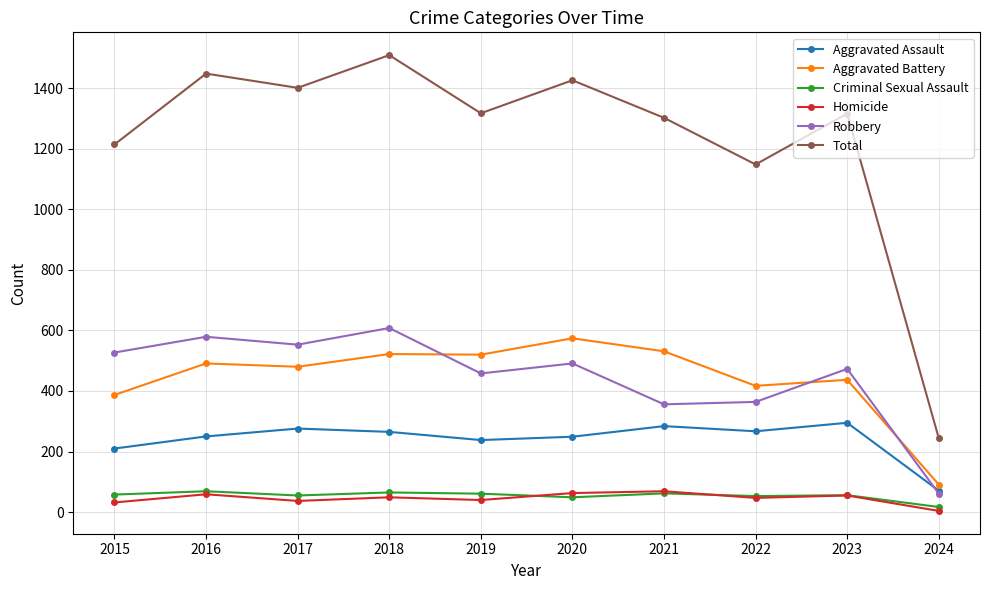

True or false: Homicide and Total intersect in this chart.

False